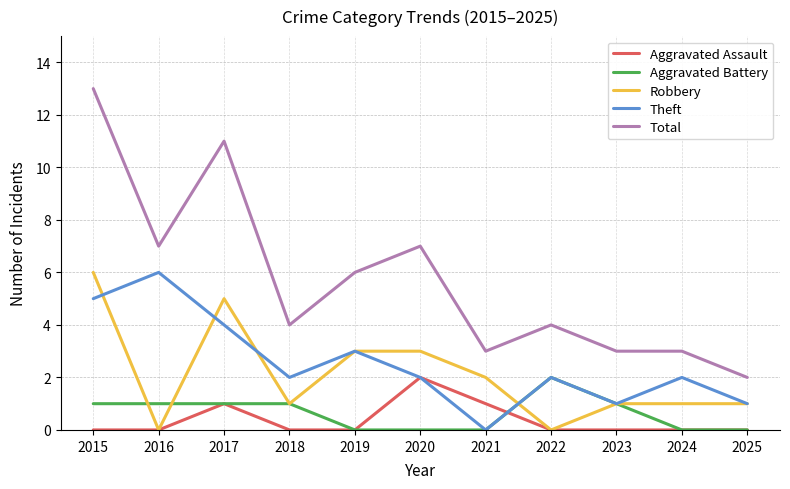

Which series changed the most between 2016 and 2021?

Theft